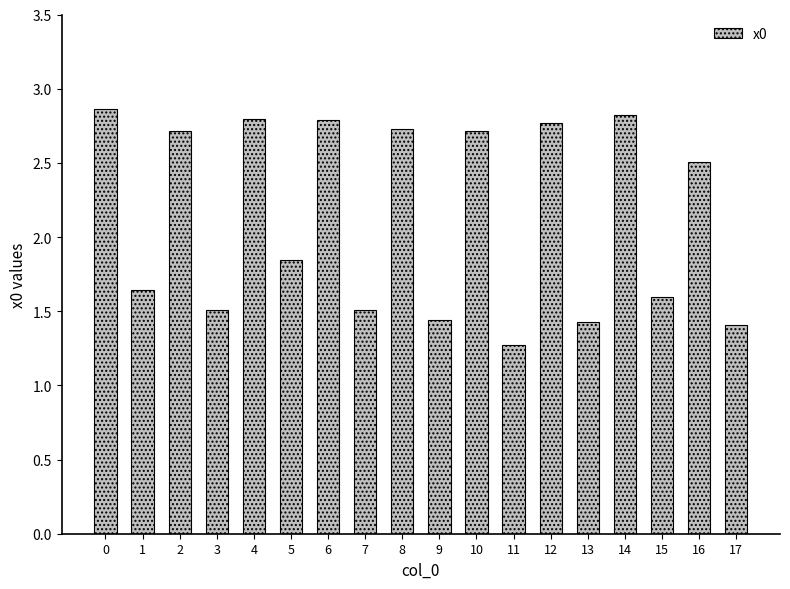

What is the sum of all values?

38.3